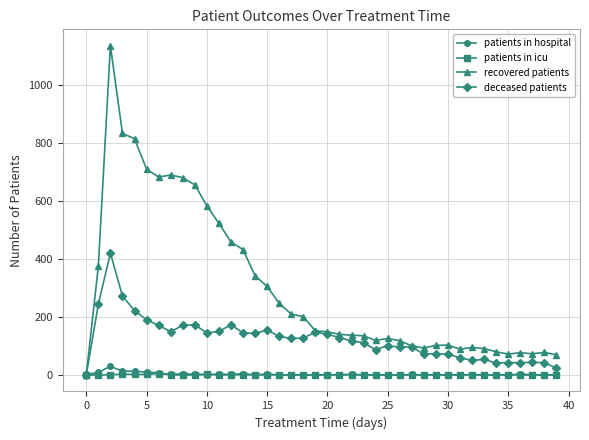

True or false: recovered patients has more than 0 points higher than both neighbors.

True